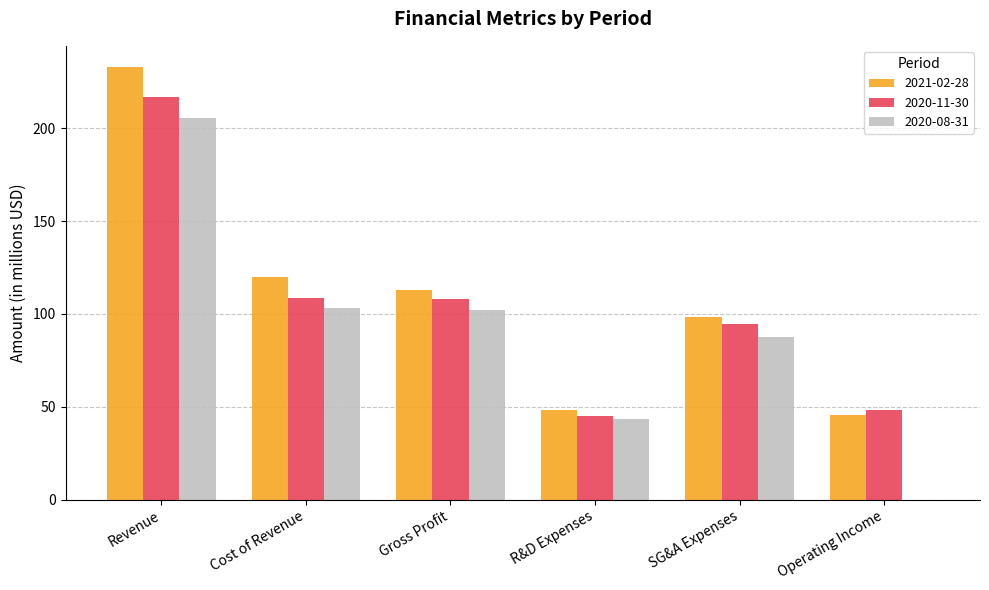

What is the greatest value displayed?

232.7